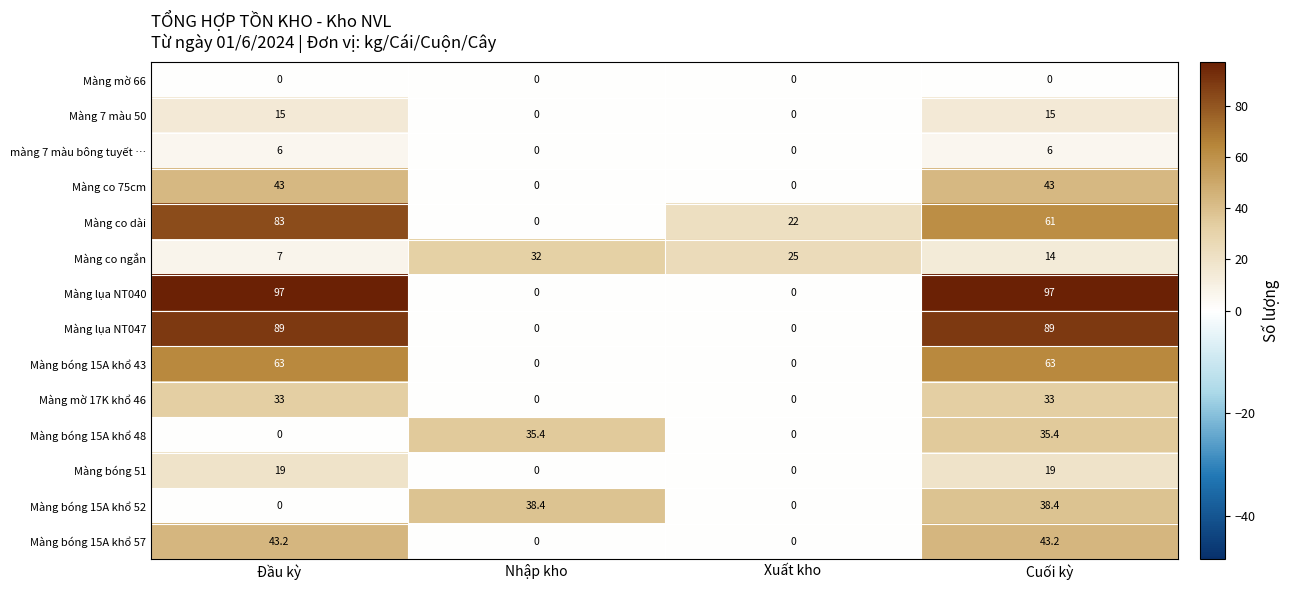

At how many categories does at least one series exceed 13?

4